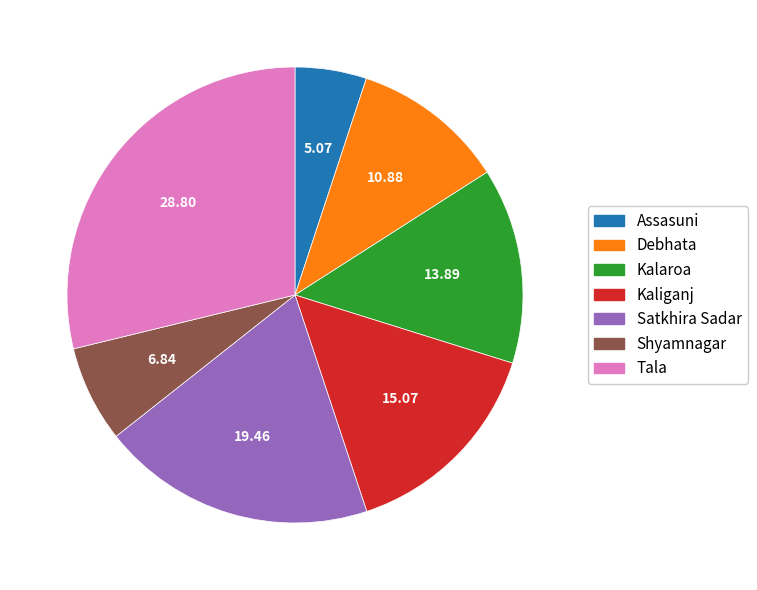

Rank the categories by value from lowest to highest.

Assasuni, Shyamnagar, Debhata, Kalaroa, Kaliganj, Satkhira Sadar, Tala